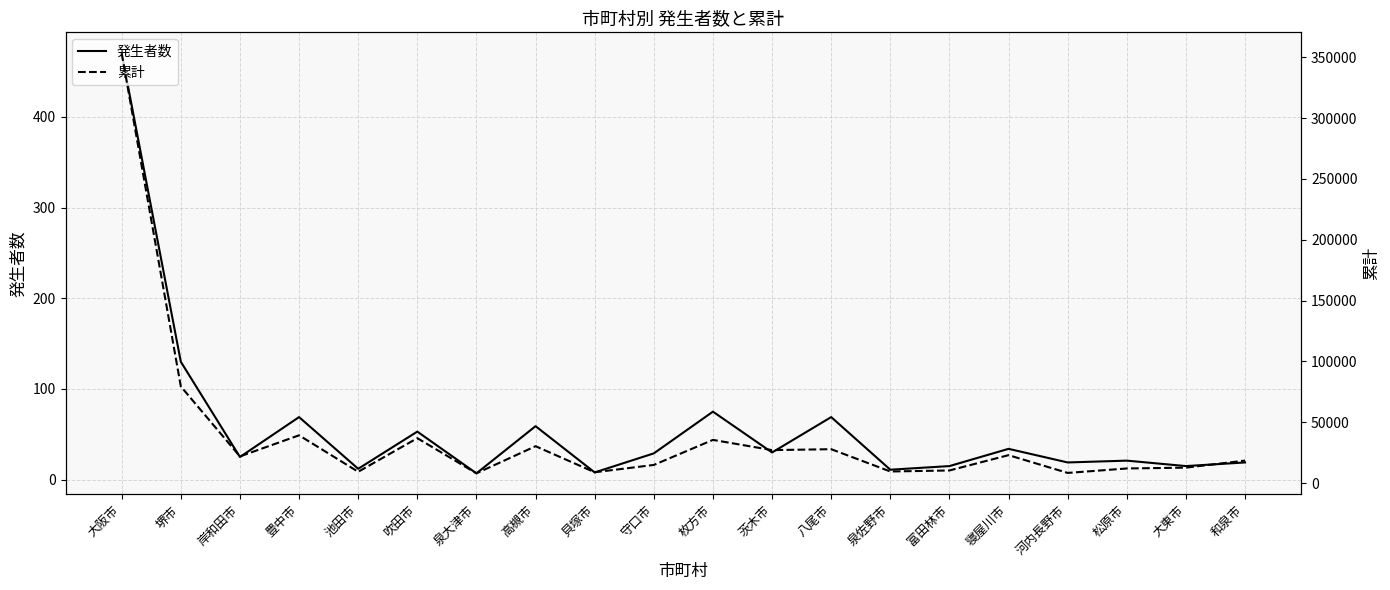

True or false: 累計 and 発生者数 cross at least once.

False